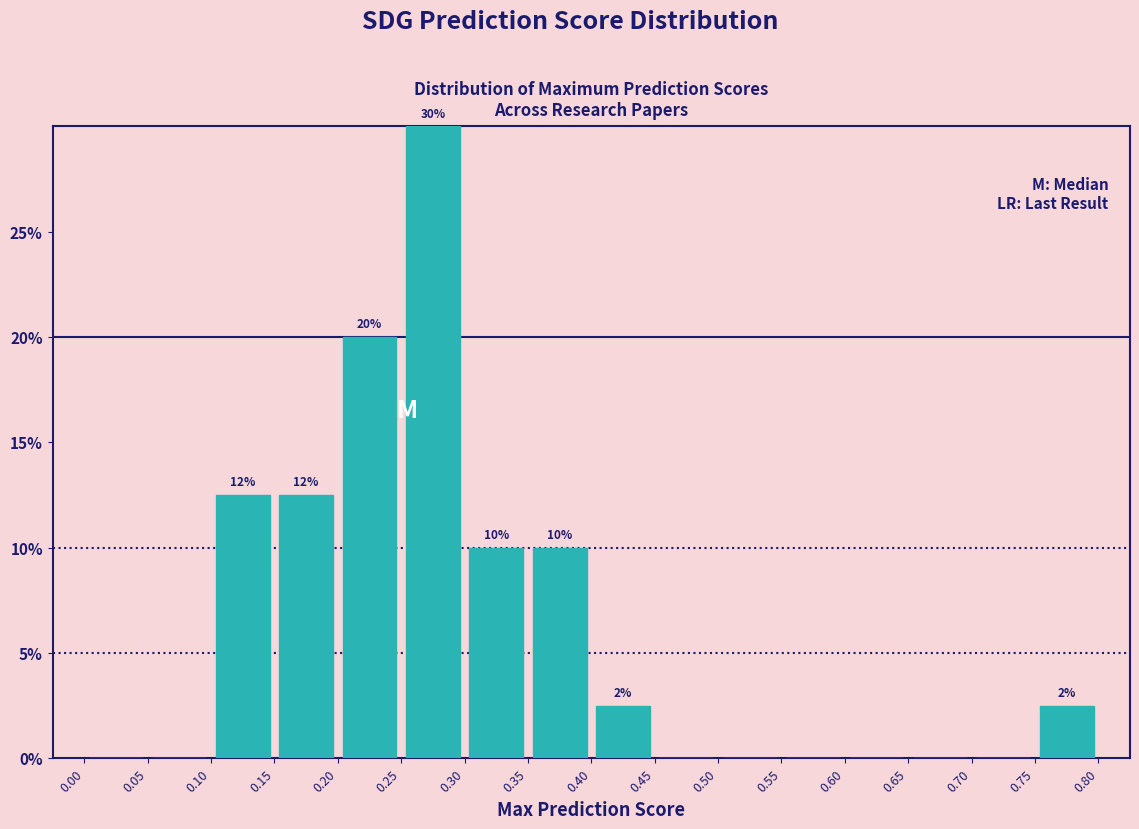

Which range on the x-axis has the tallest bar?

0.25 to 0.30